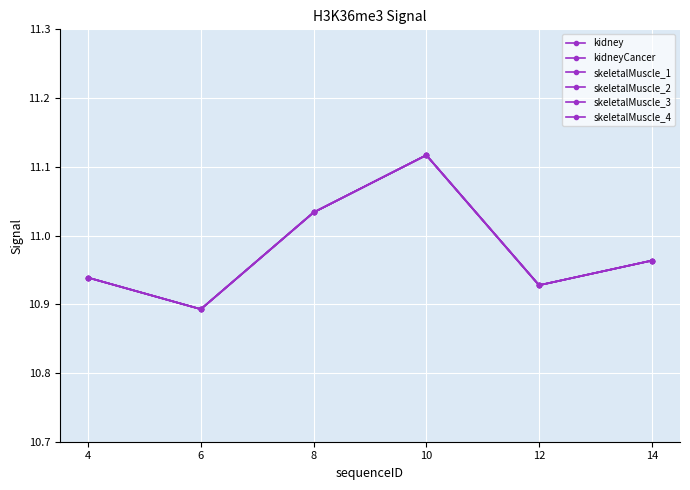

Rank the categories by skeletalMuscle_1 value from highest to lowest.

10, 8, 14, 4, 12, 6